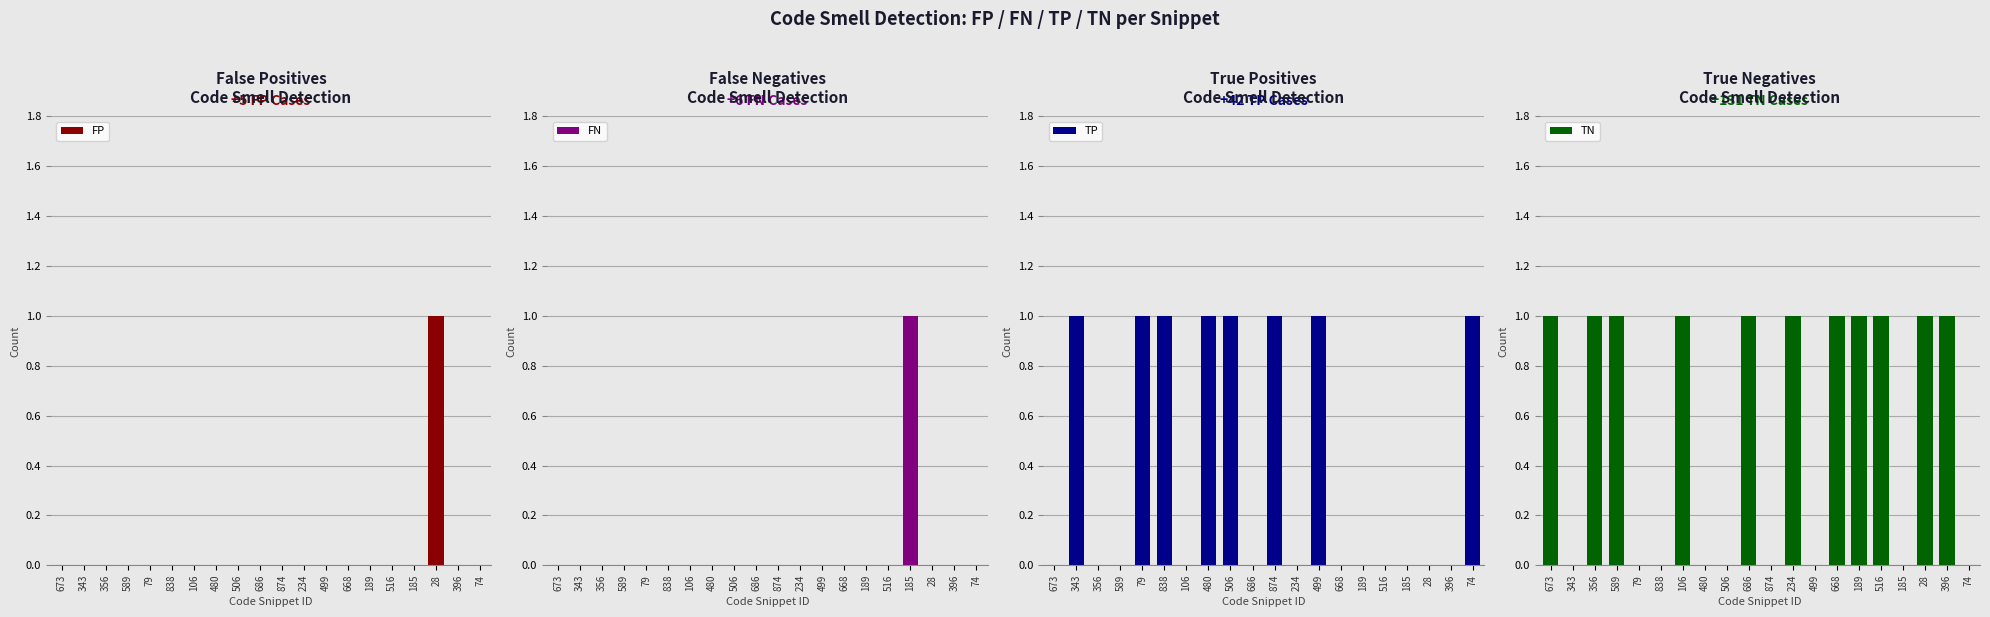

What is the label of the 8th bar from the left?

480